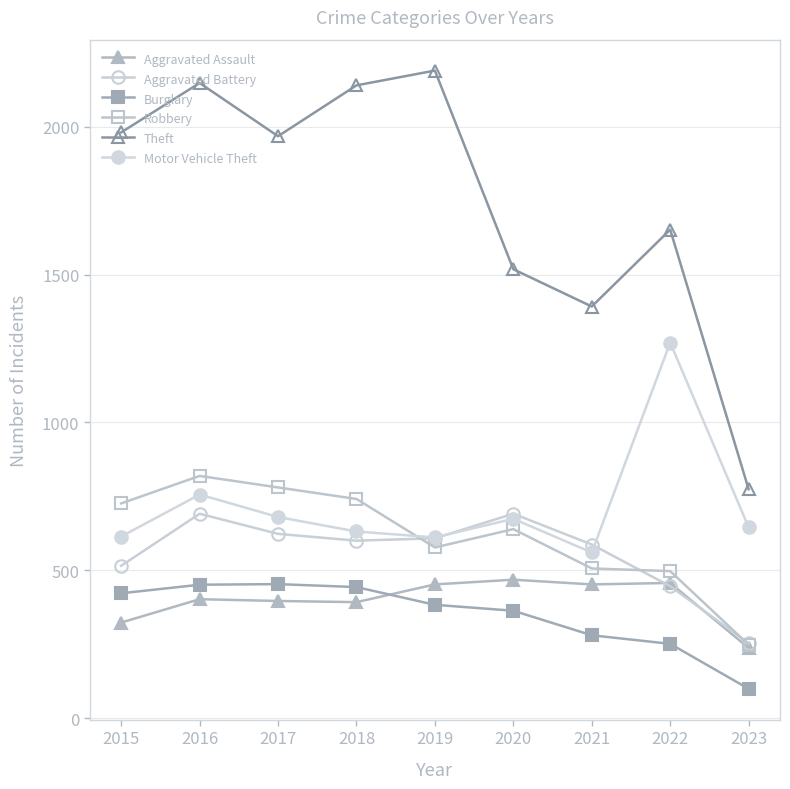

Is the value of Theft at 2022 greater than the value of Motor Vehicle Theft at 2015?

Yes